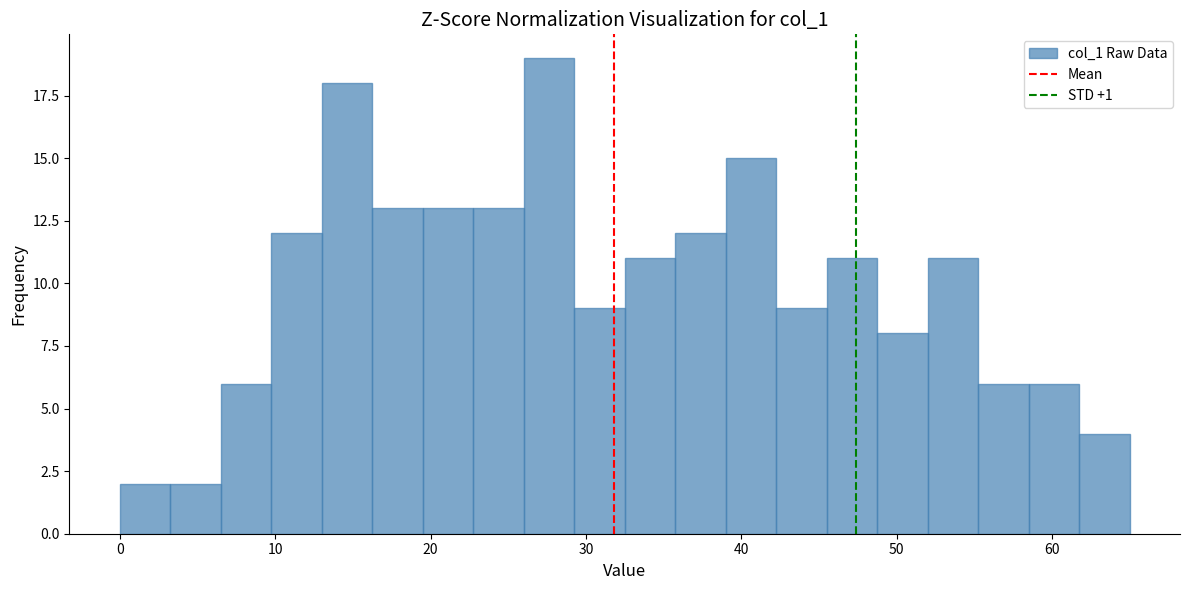

Around what value on the x-axis is the tallest bar? Give the approximate position of its centre, as read against the axis.

28